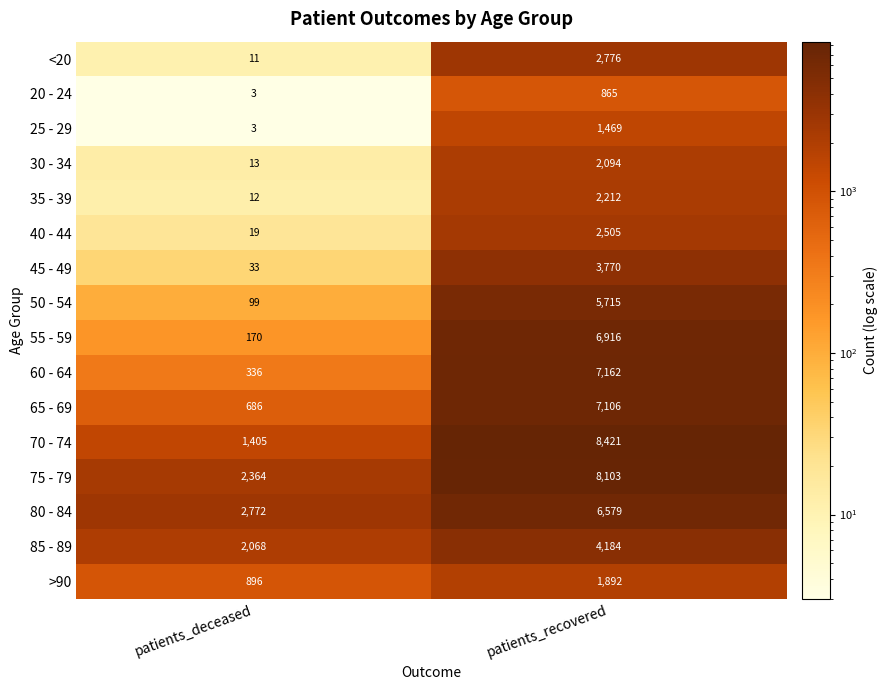

What is the sum of the 70 - 74 values at patients_recovered and patients_deceased?

9826